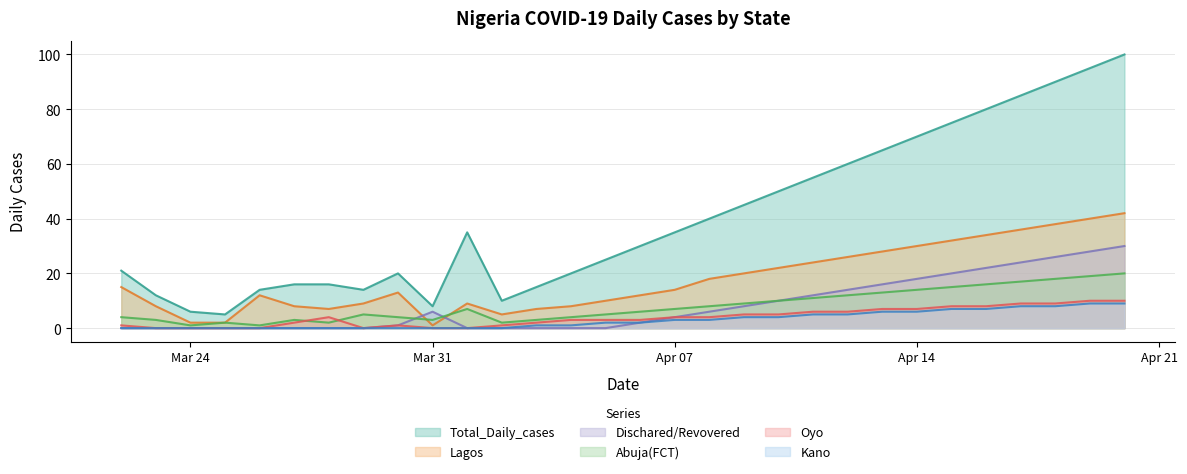

What is the average value of the Total_Daily_cases series?

40